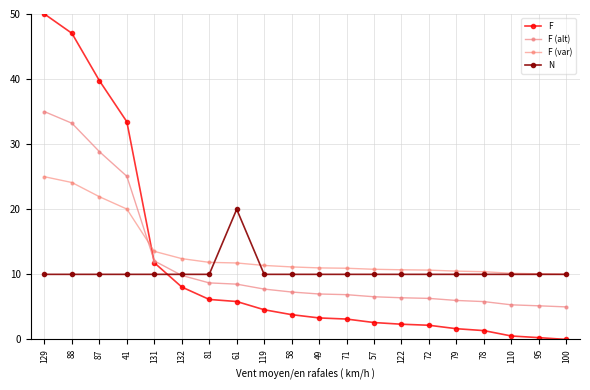

What is the maximum value shown in the chart?

50.0